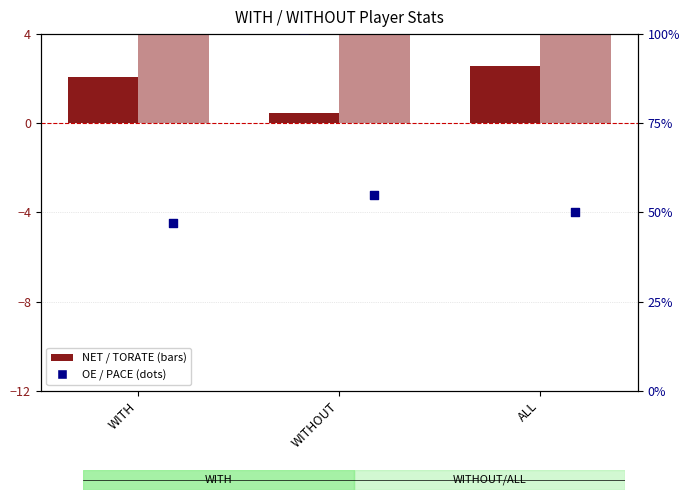

Is the value of TORATE (scaled x100) at ALL greater than the value of NET (scaled x100) at WITH?

Yes